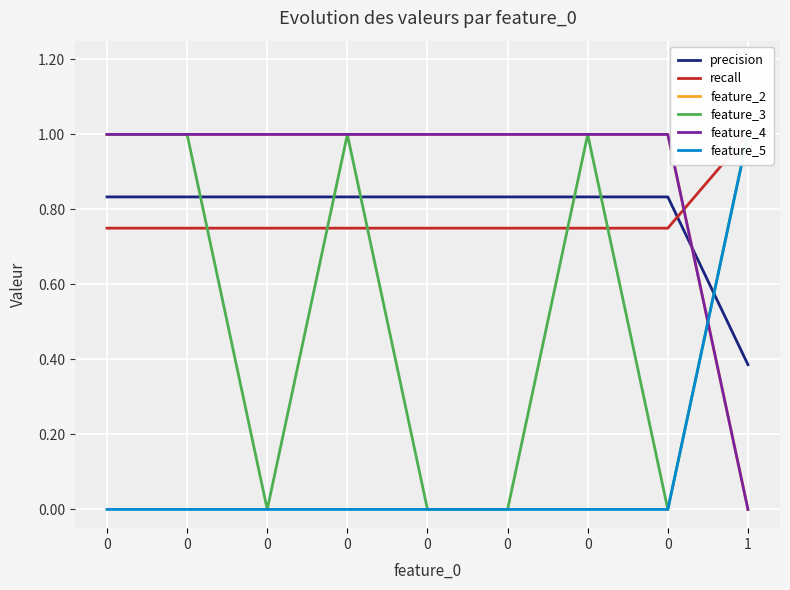

What is the average value of the feature_4 series?

0.9